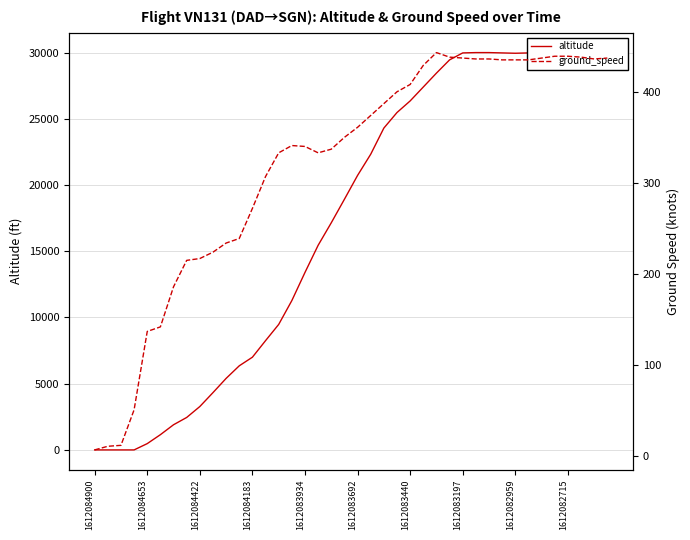

Is the value of ground_speed at 17 greater than the value of altitude at 28?

No